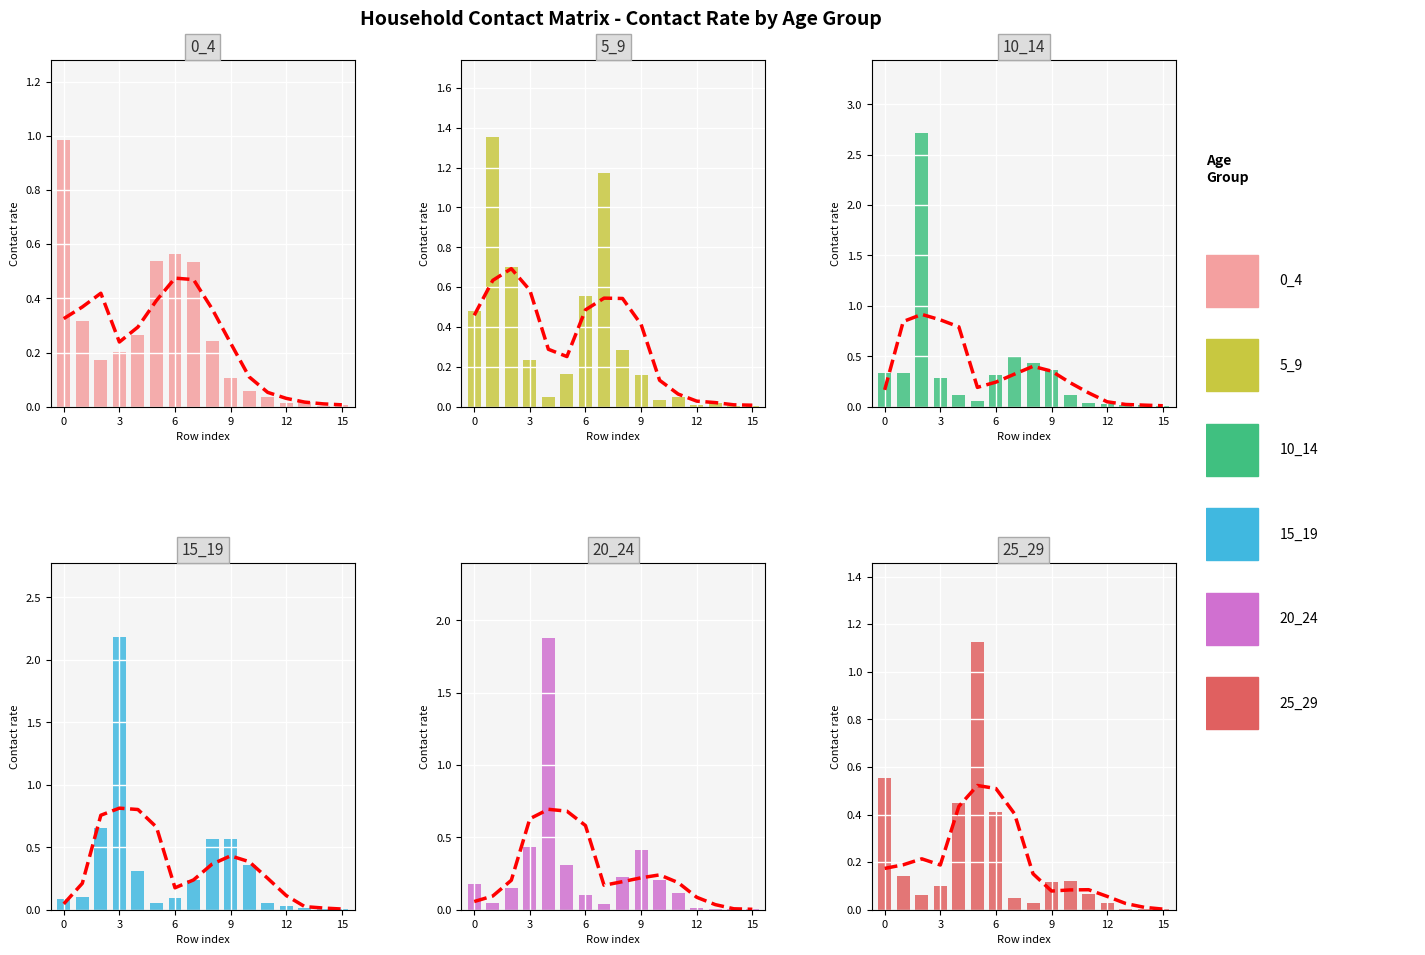

What is the difference between the second highest and minimum values in the 10_14 series?

0.5